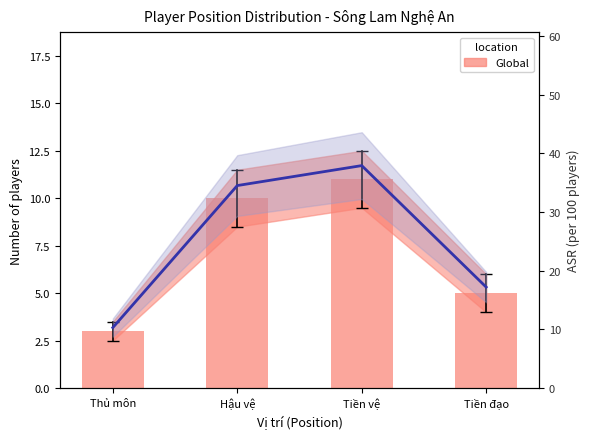

Which category has the lowest value across all series?

Thủ môn